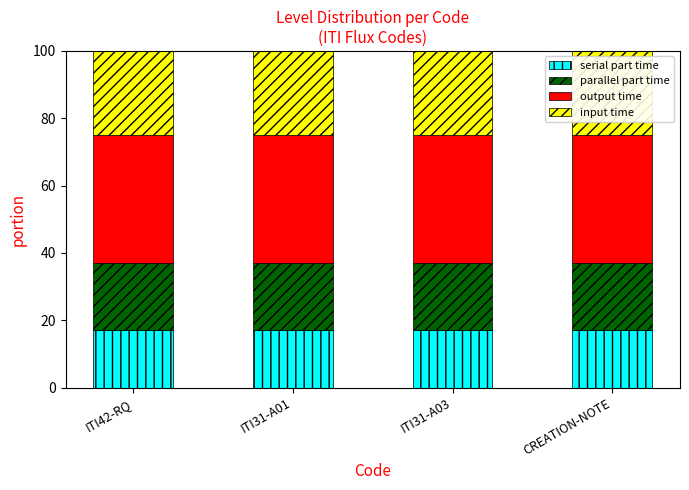

What is the total value across all series at ITI31-A03?

100